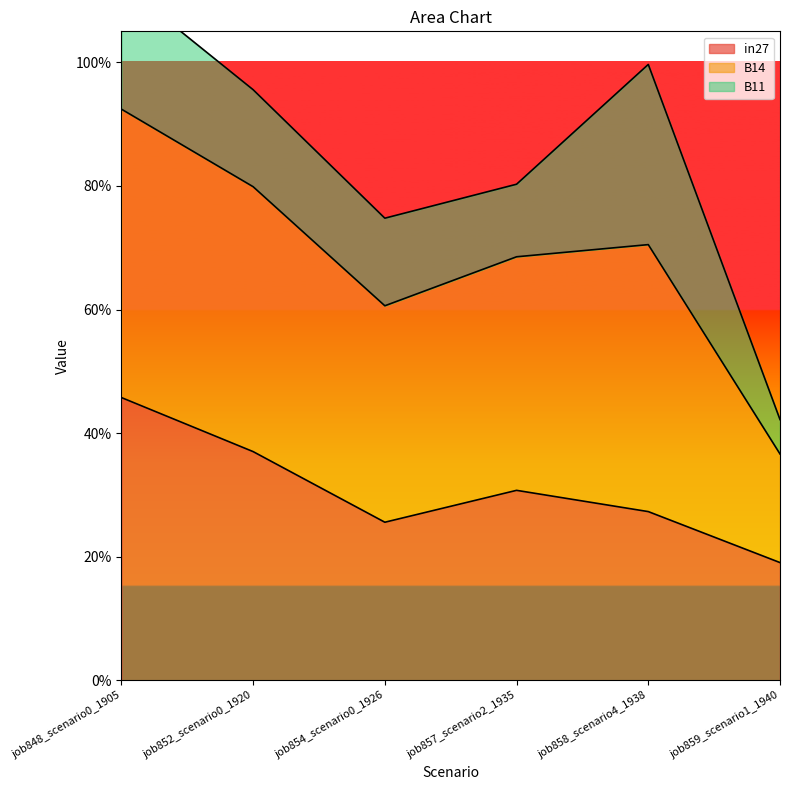

What is the sum of the in27 values at job848_scenario0_1905 and job859_scenario1_1940?

0.6